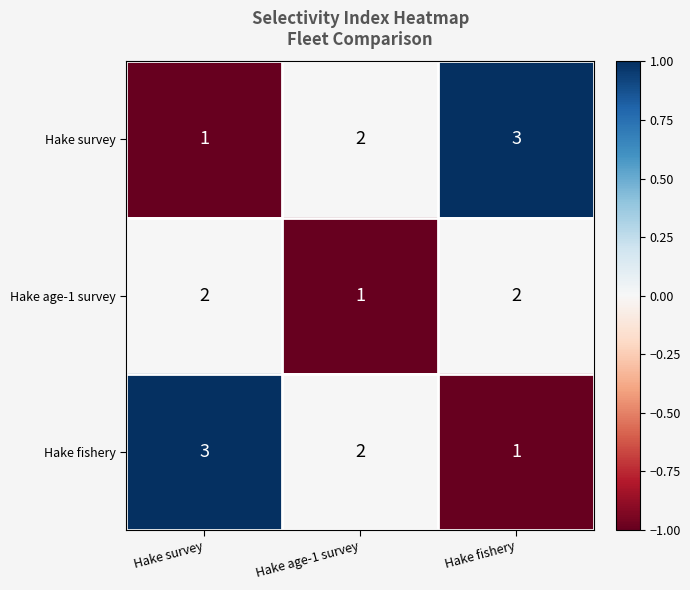

At which label does Hake age-1 survey reach its minimum?

Hake age-1 survey